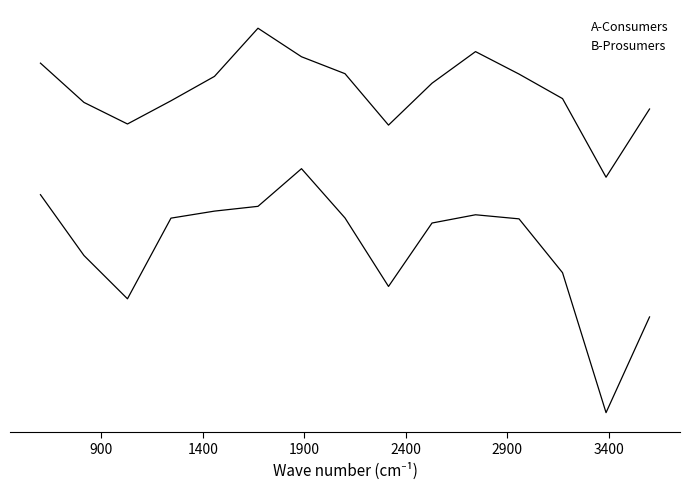

True or false: Prosumers has a value of 35.2 at 10.

False